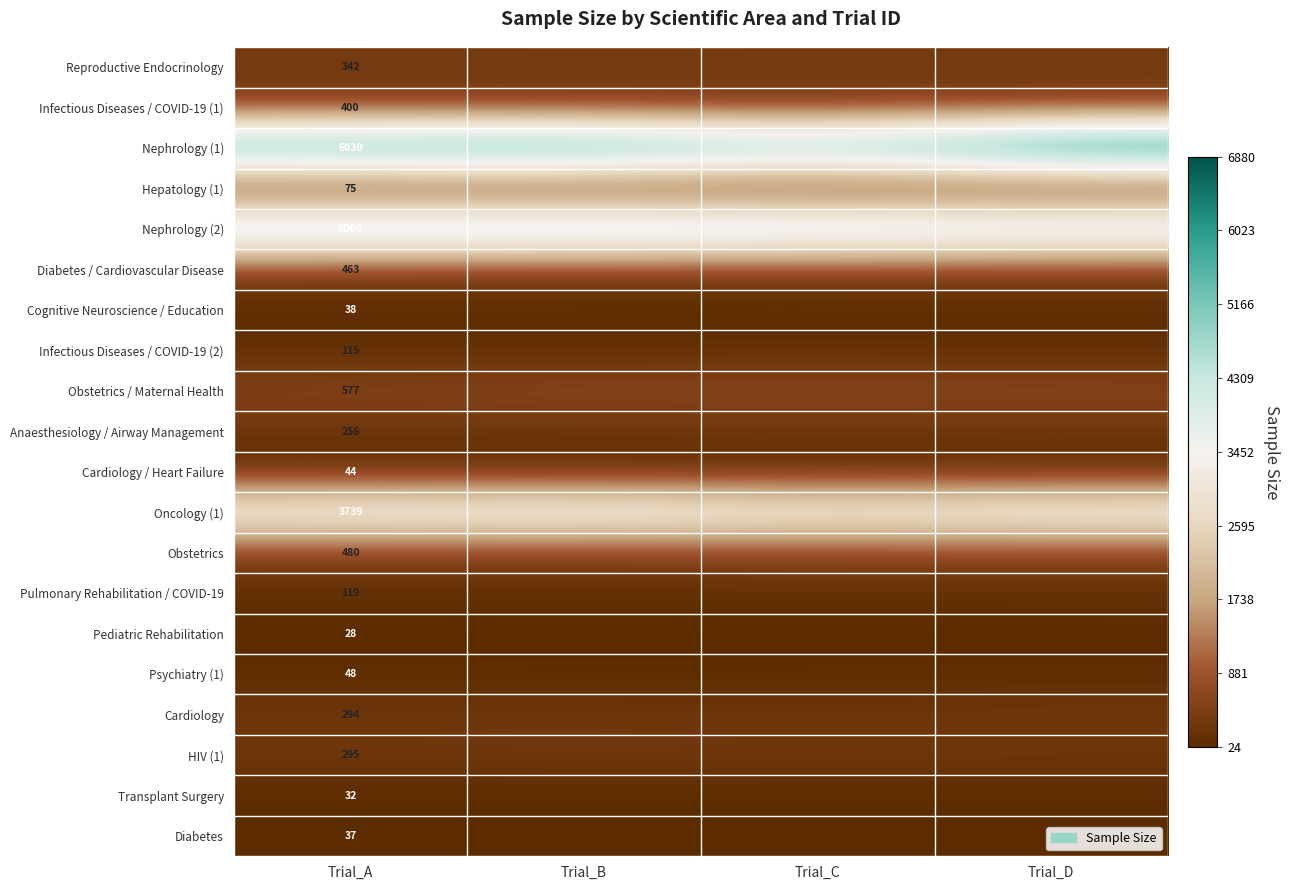

At how many categories does at least one series exceed 5542?

3